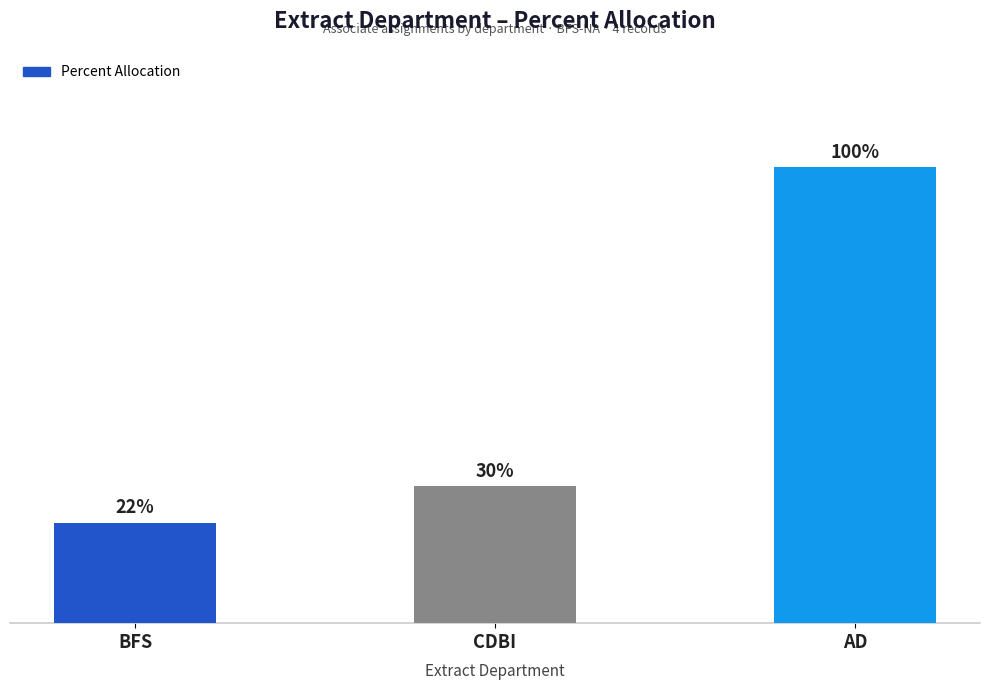

Rank the categories by value from highest to lowest.

AD, CDBI, BFS